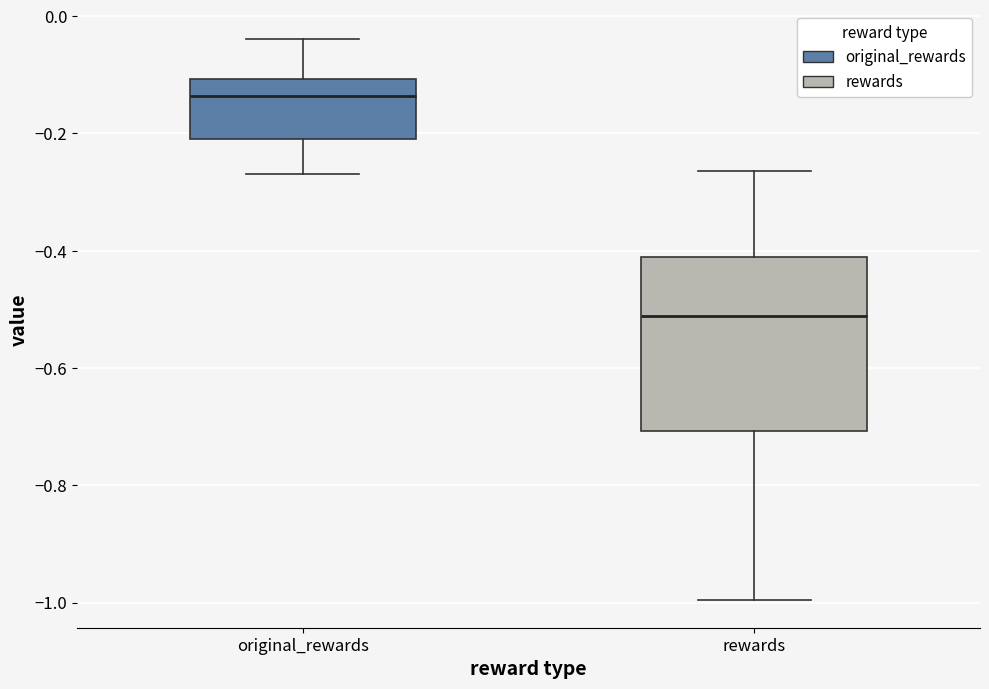

Reading left to right, read every box against the y-axis: the position of its median line, the range the box covers, and the ends of its whiskers. The values are not printed on the chart, so give them approximately, as read against the axis.

original_rewards: median -0.14, box -0.20 to -0.10, whiskers -0.26 to -0.04
rewards: median -0.52, box -0.70 to -0.42, whiskers -1.00 to -0.26